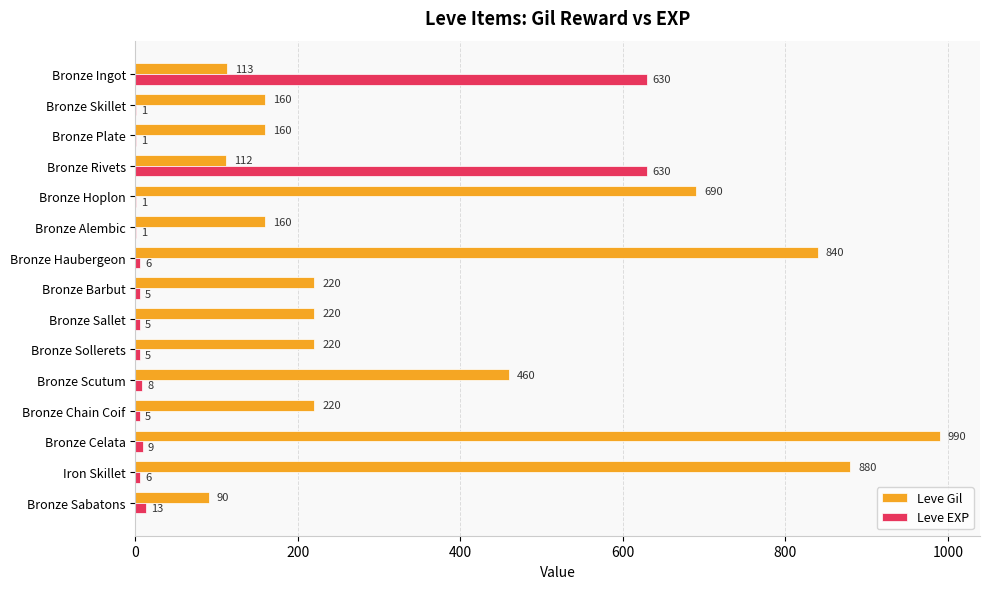

Which series changed the most between Bronze Plate and Bronze Barbut?

Leve Gil